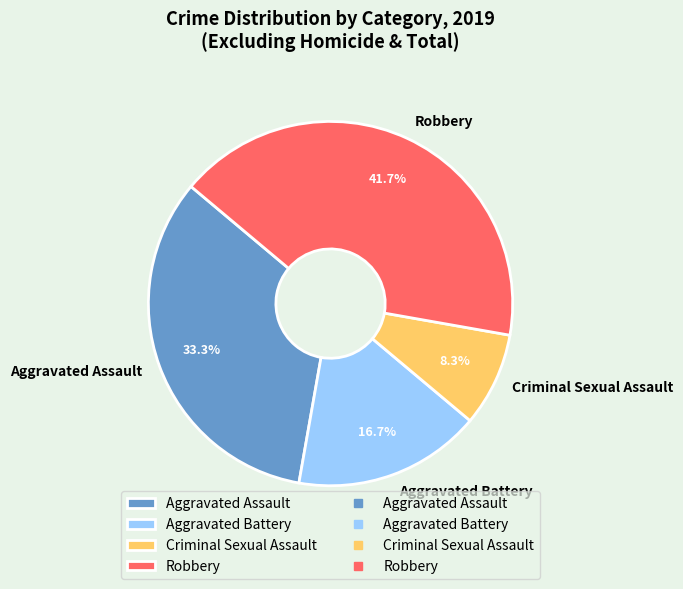

To the nearest percent, what is the difference between the largest and smallest slice percentages?

33%